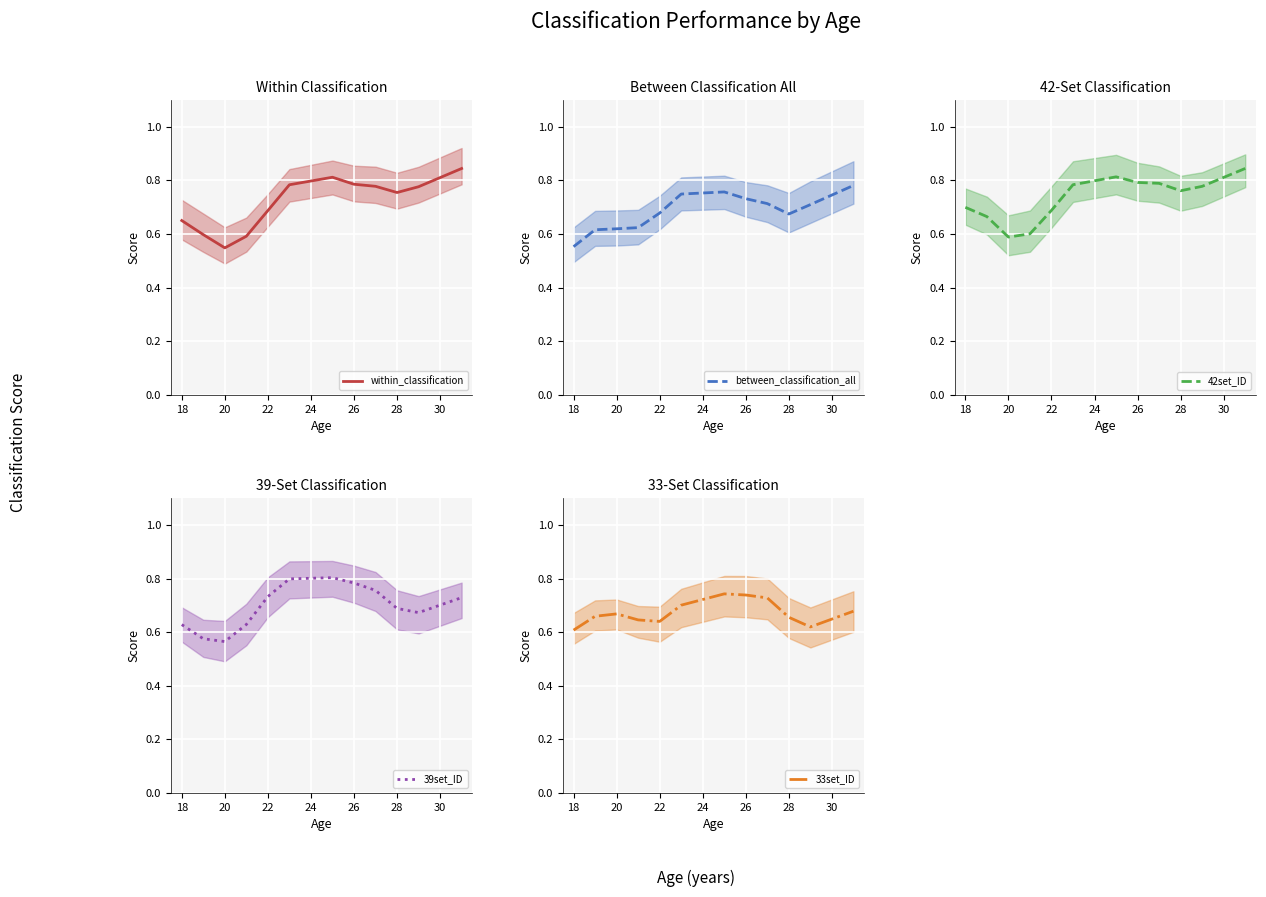

Is it true that within_classification equals 1.2 at 22?

False